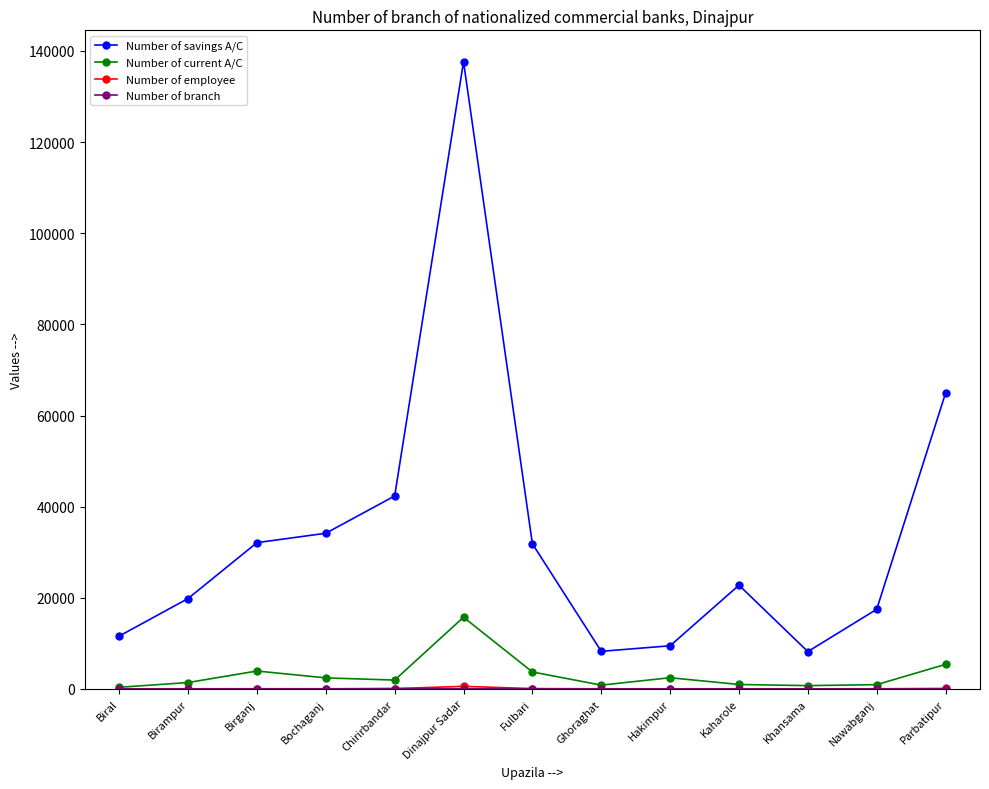

At which category does the chart reach its peak across all series?

Dinajpur Sadar